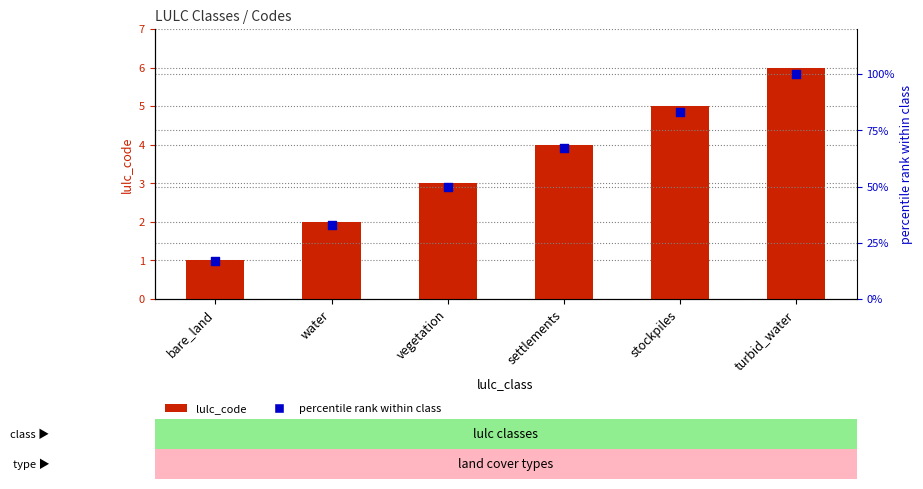

At how many categories does at least one series exceed 31?

5